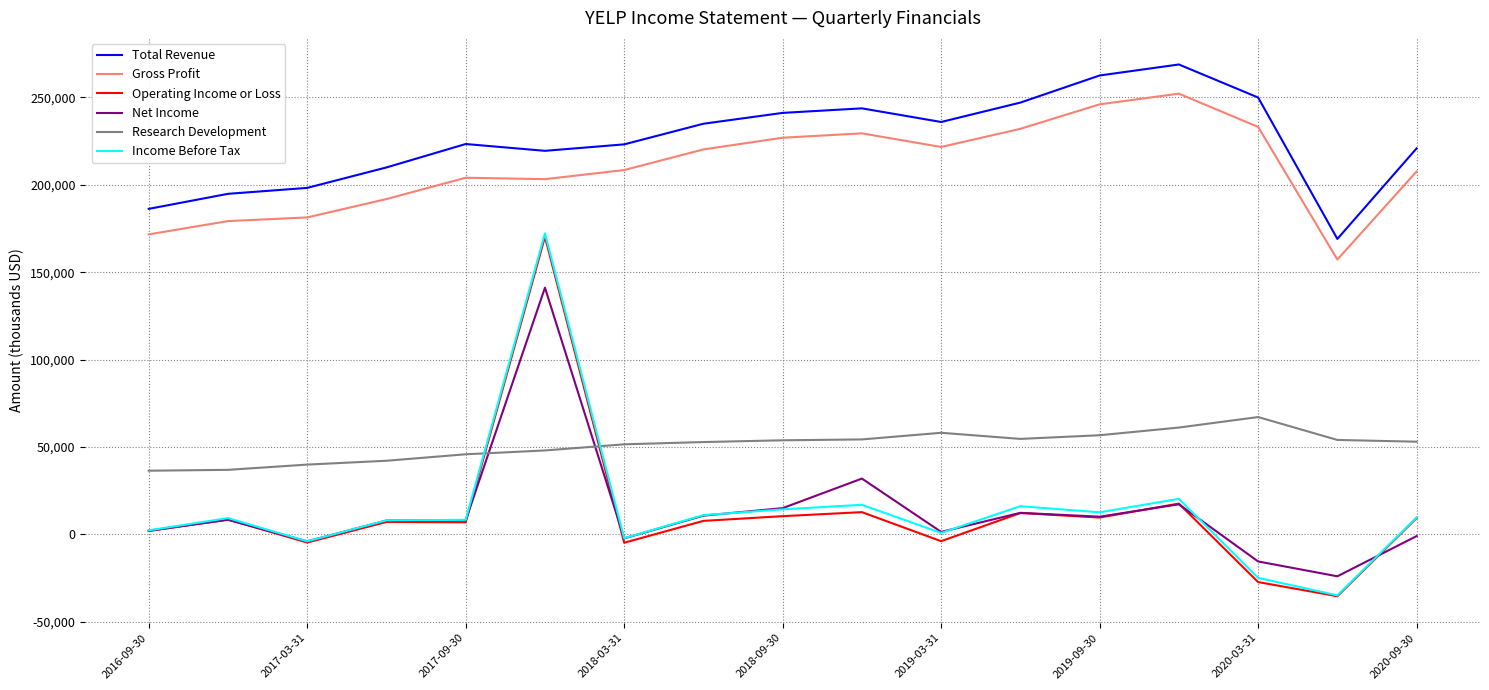

What is the maximum value shown in the chart?

268800